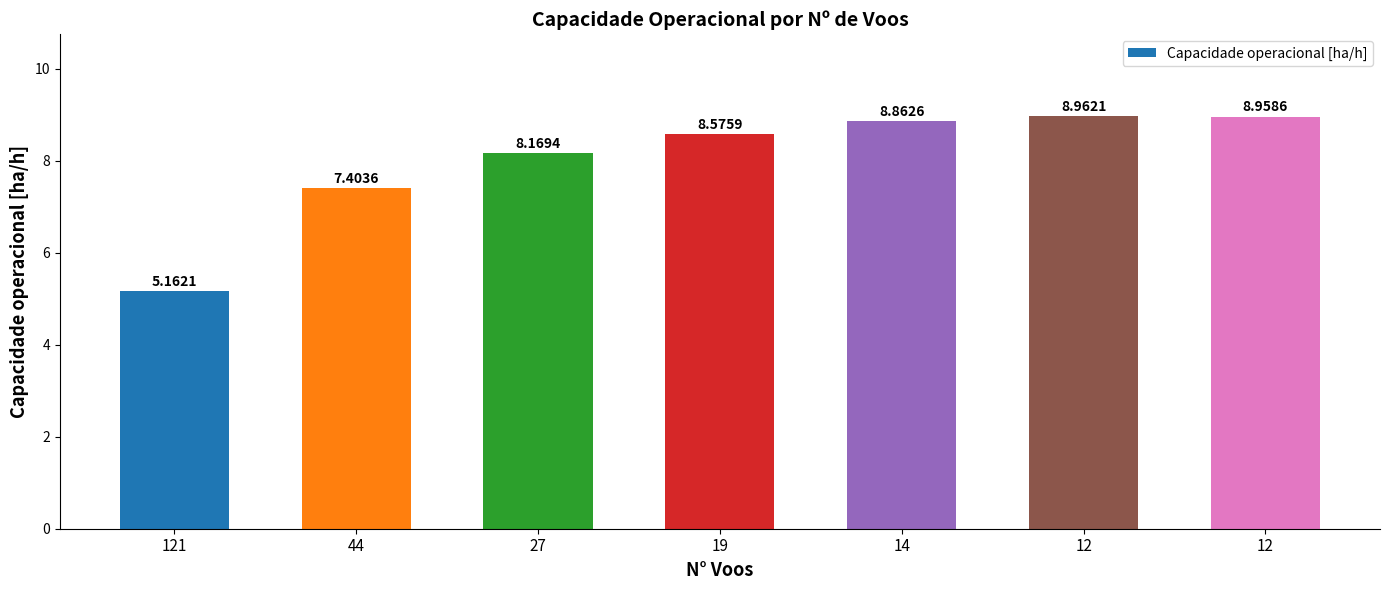

Rank the categories by value from lowest to highest.

121, 44, 27, 19, 14, 12, 12